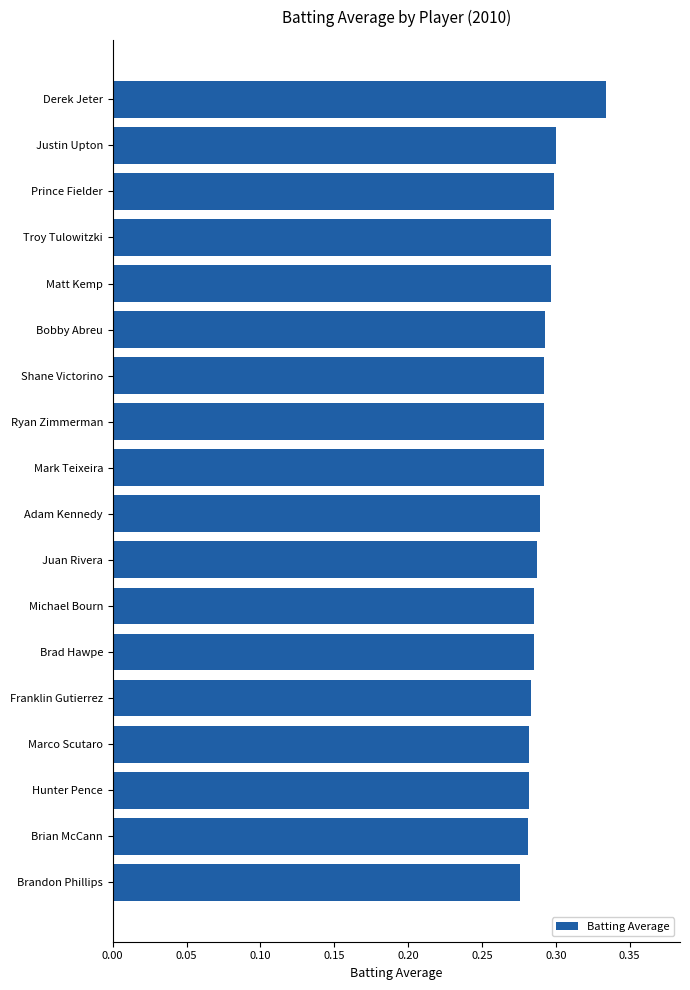

How many values are between 0 and 1?

18